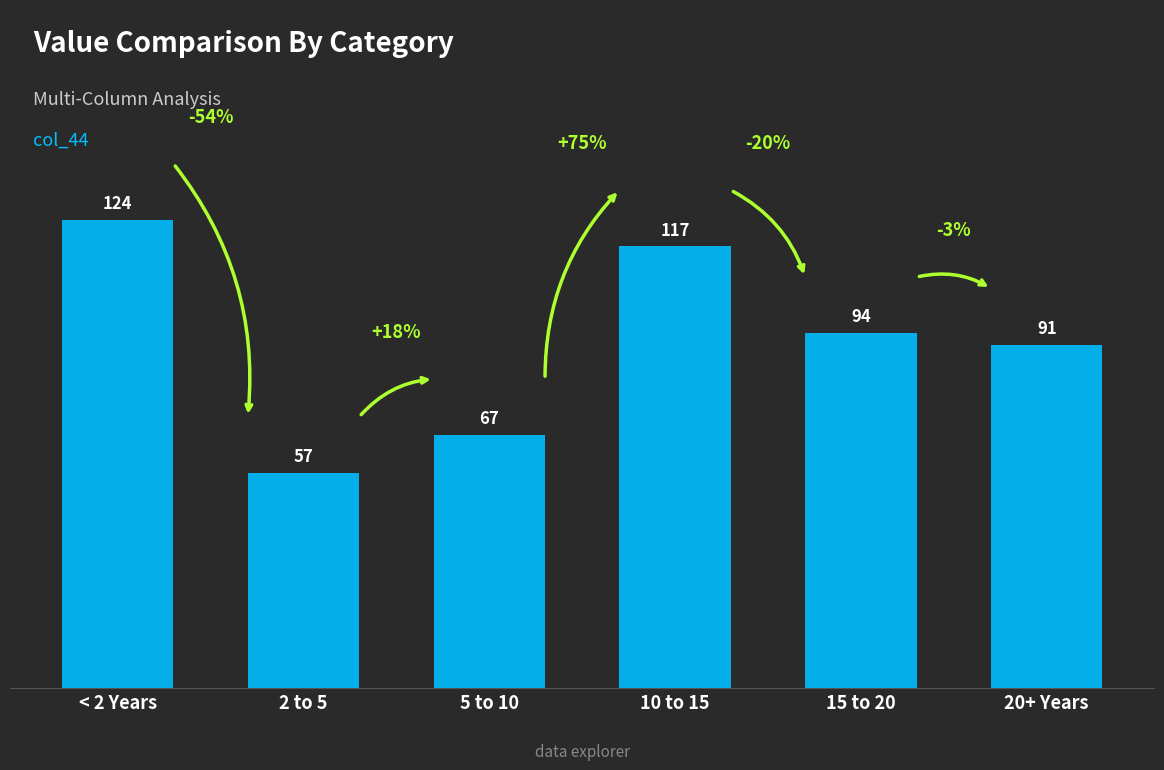

How many data points are less than 94?

3